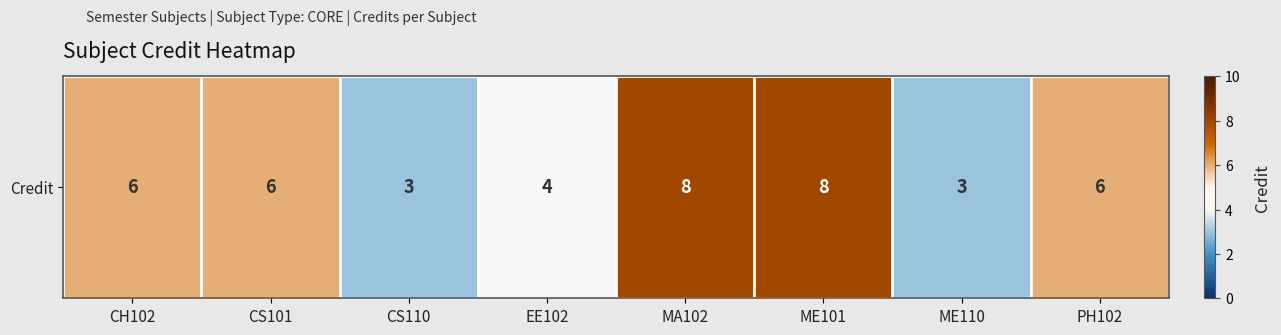

How many values are between 4 and 8?

6